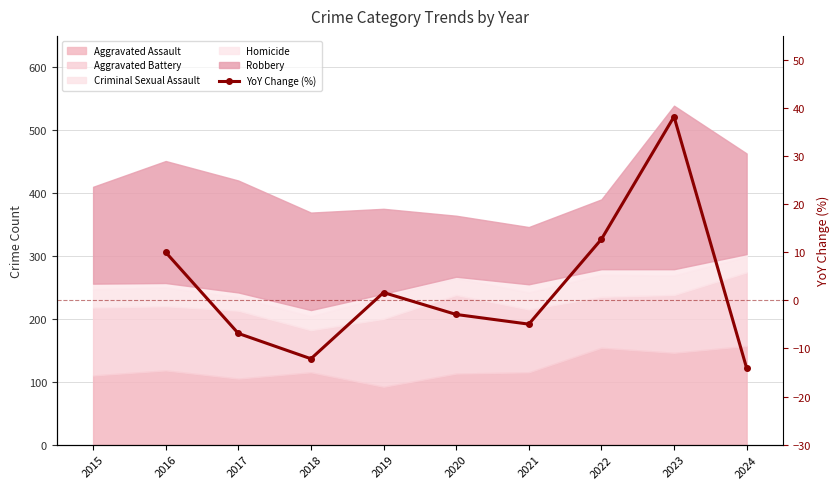

What is the value of the 6th point from the left?

-2.9